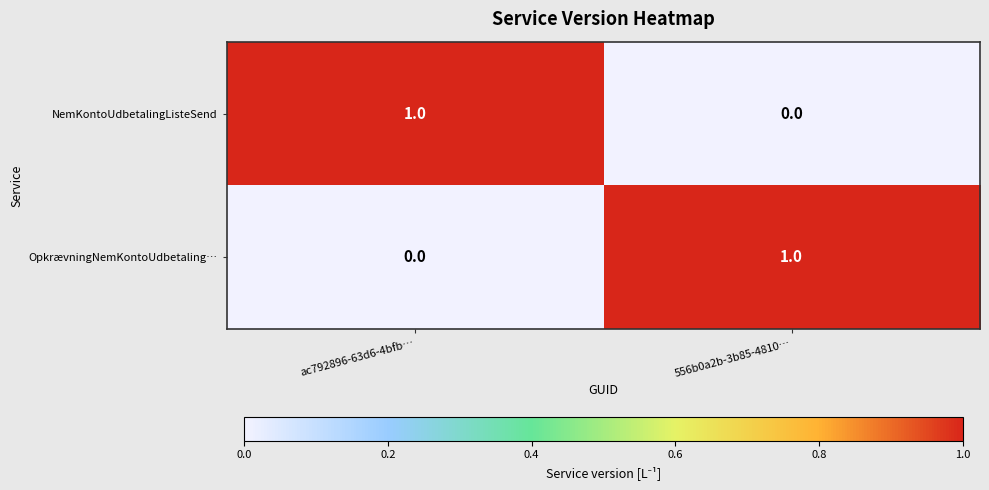

The OpkrævningNemKontoUdbetaling… series shows 0 at 556b0a2b-3b85-4810…. True or false?

False